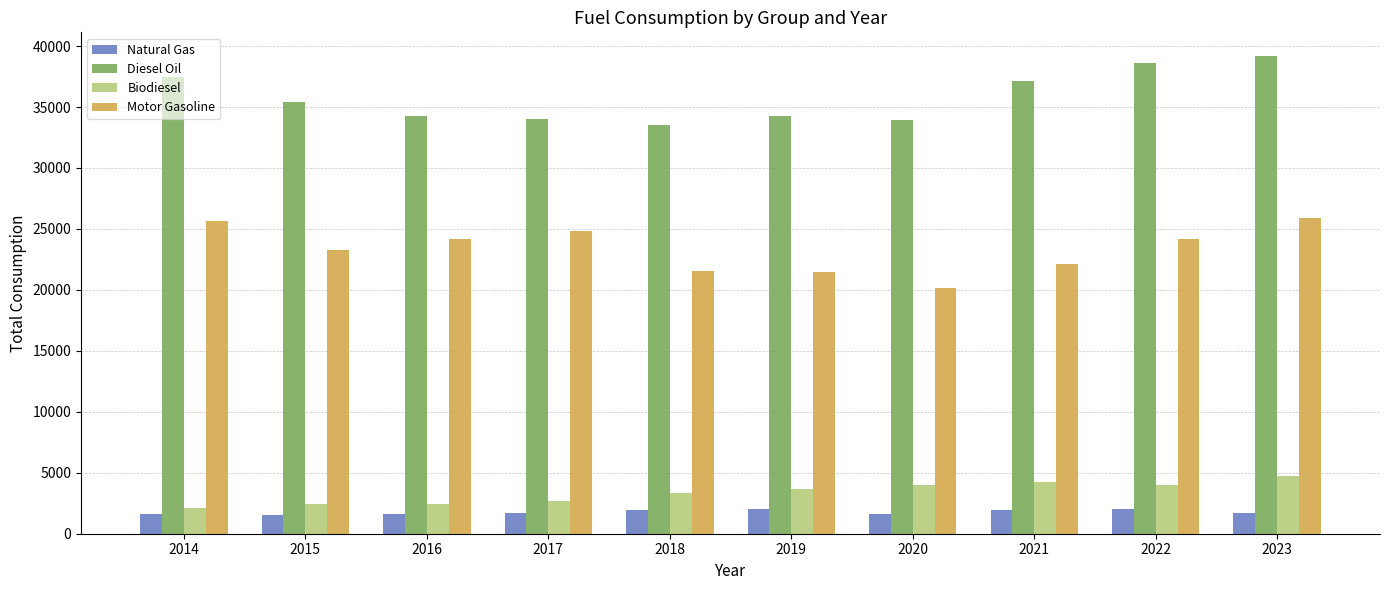

At how many categories does at least one series exceed 5979?

10